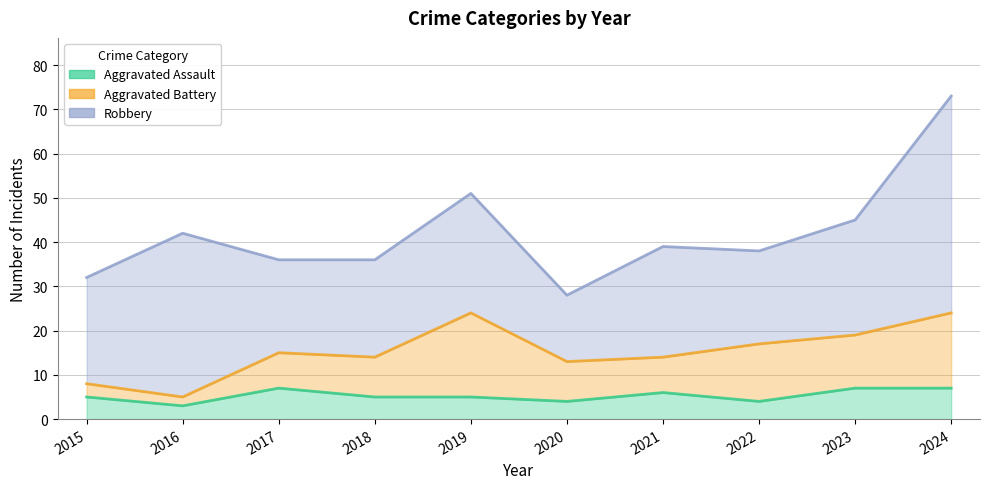

At which category does Aggravated Assault reach its first local valley?

2016